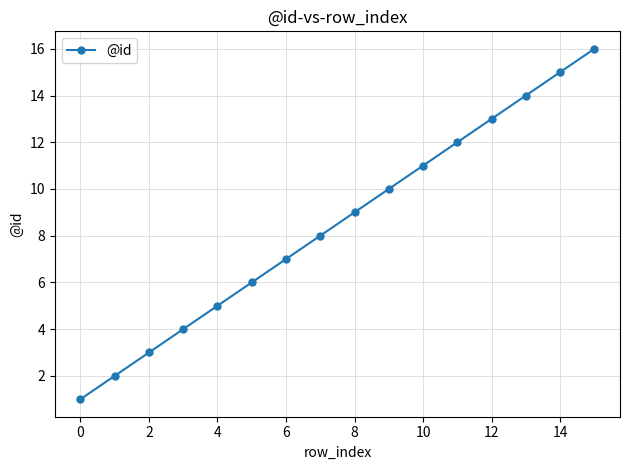

What is the difference between the maximum and minimum values?

15